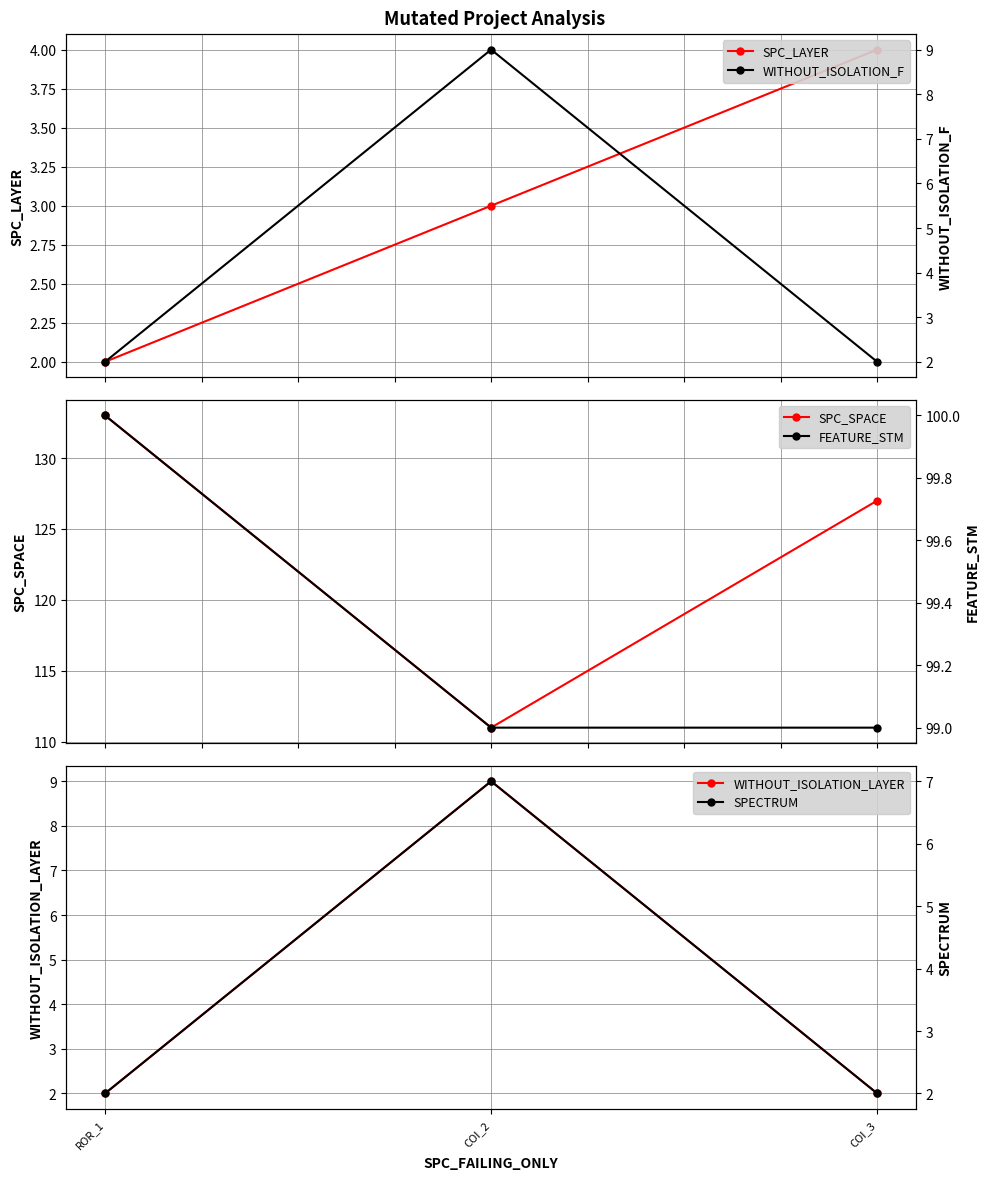

What is the label of the 2nd point from the right?

COI_2